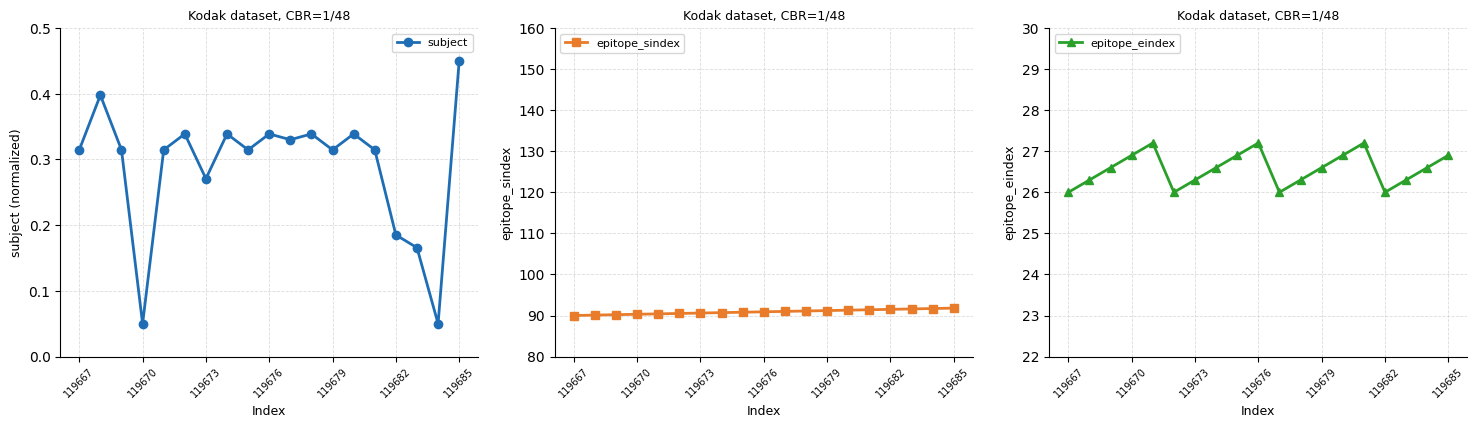

True or false: subject has more than 1 points higher than both neighbors.

True